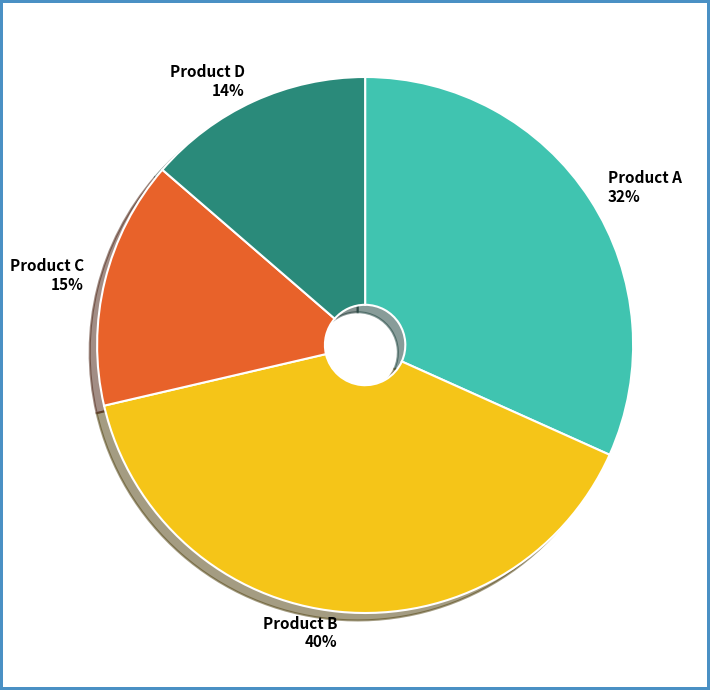

Is there any slice that represents more than half of the pie?

No